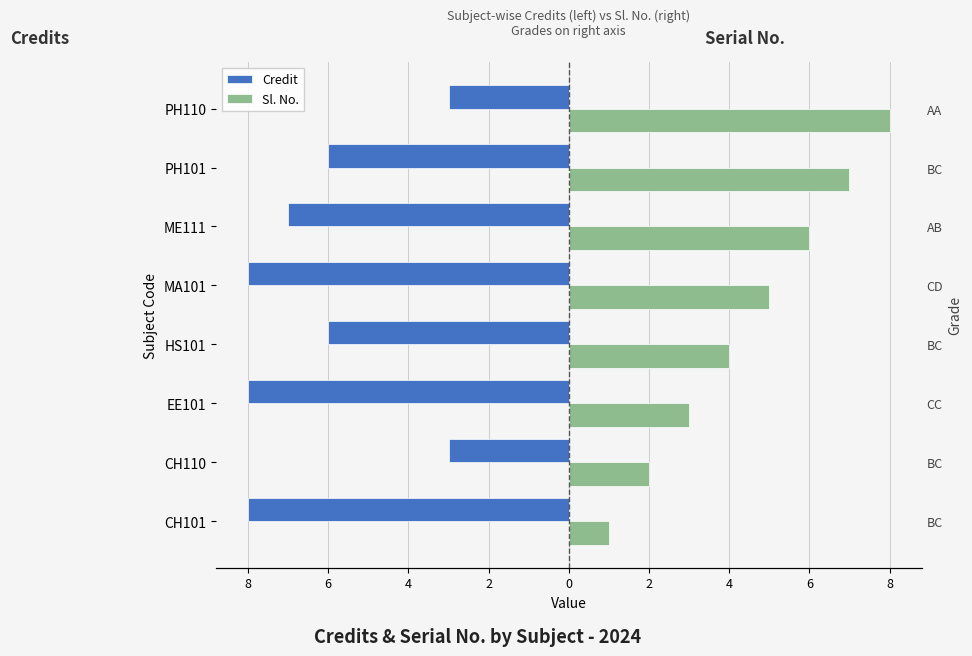

True or false: Sl. No. has a value of 1 at PH101.

False